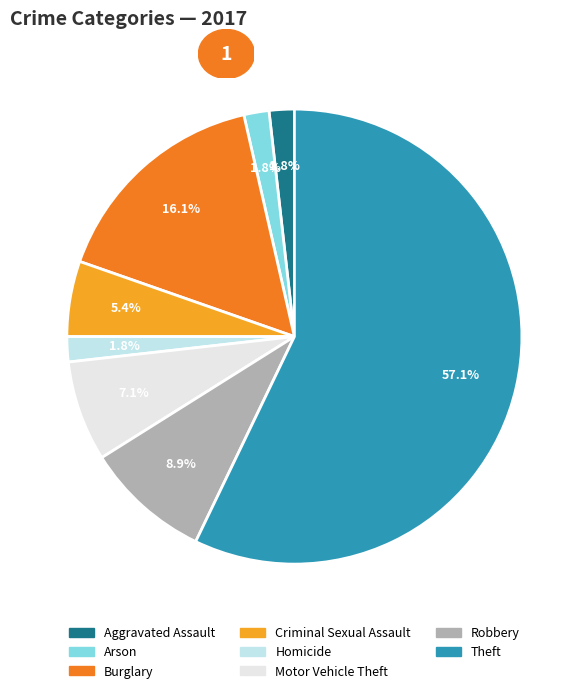

Is there a majority slice in this chart?

Yes